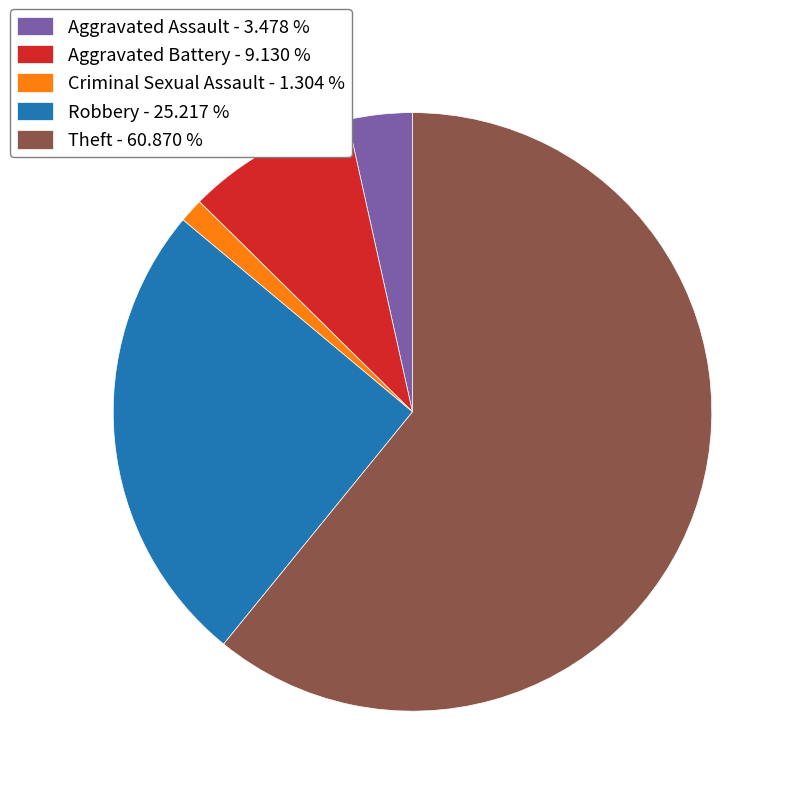

Combined, do Theft - 60.870 % and Criminal Sexual Assault - 1.304 % account for over 50%?

Yes